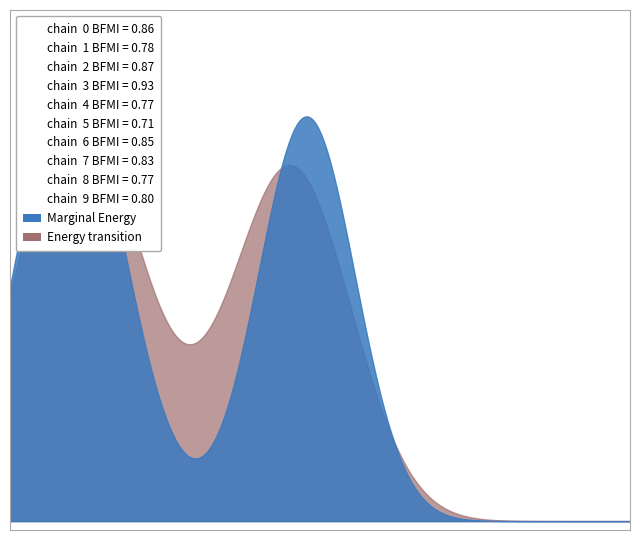

How many data points in item_numbers are less than 11?

10